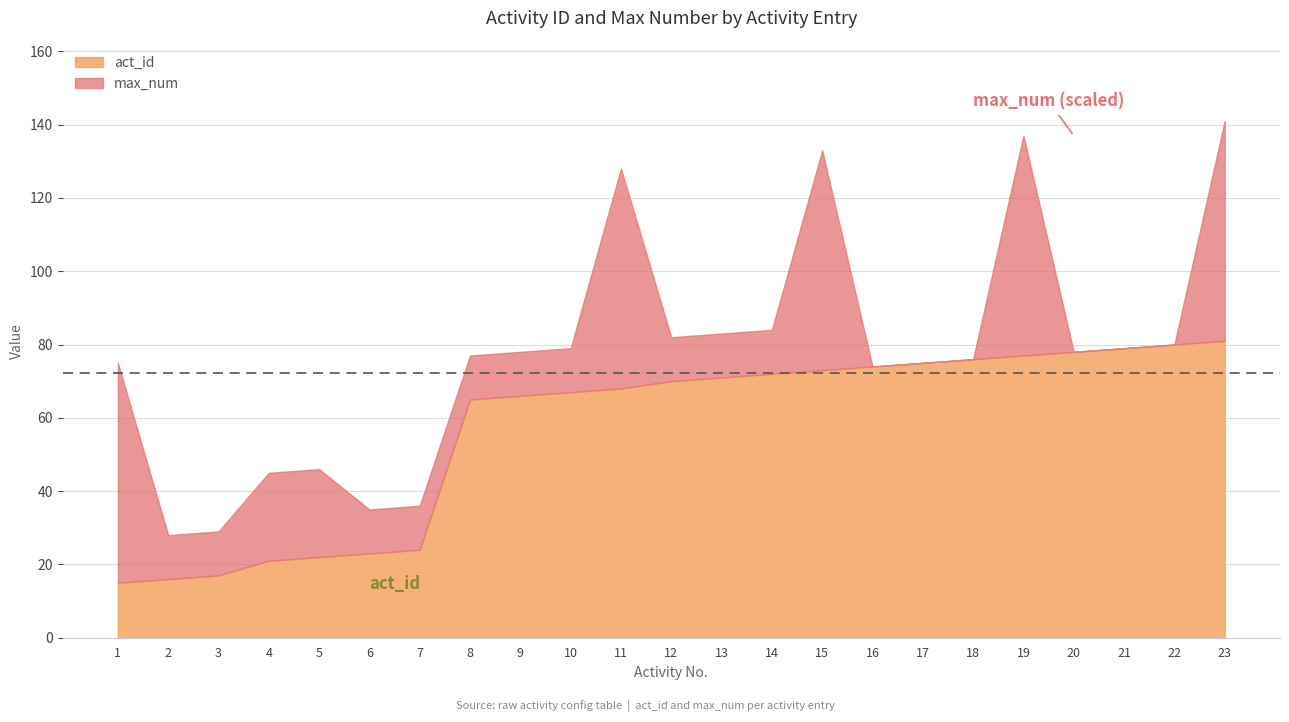

The max_num series shows 0 at 13. True or false?

False